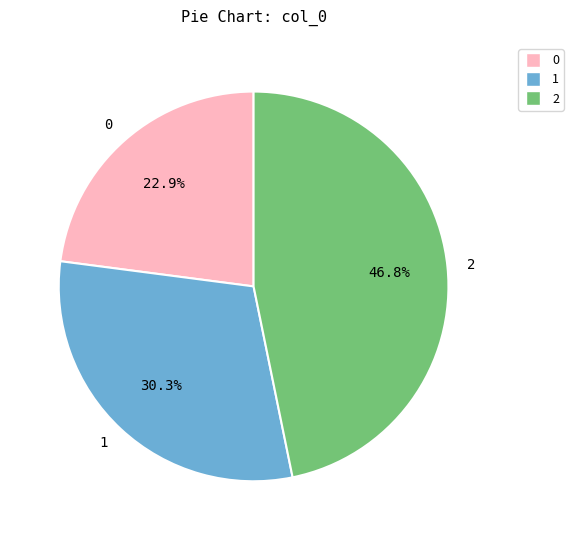

Count the number of slices in the pie.

3